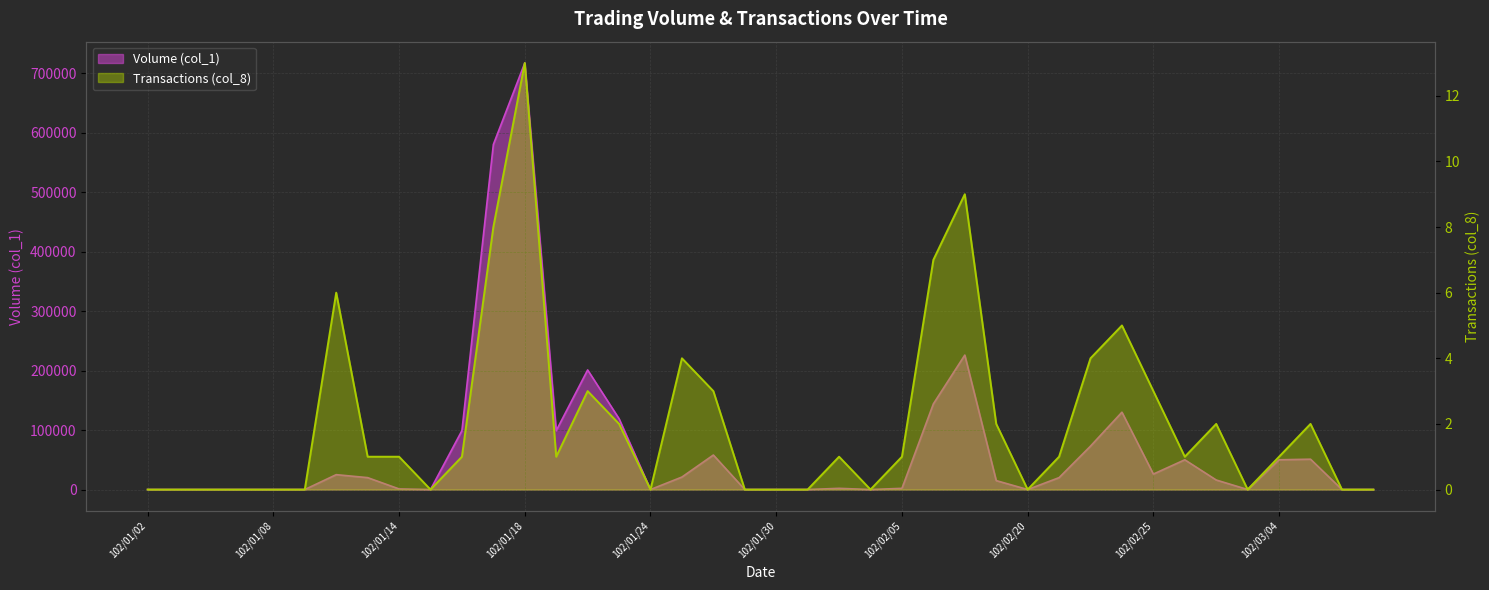

The value of Volume (col_1) at 102/02/27 is 9575. True or false?

False